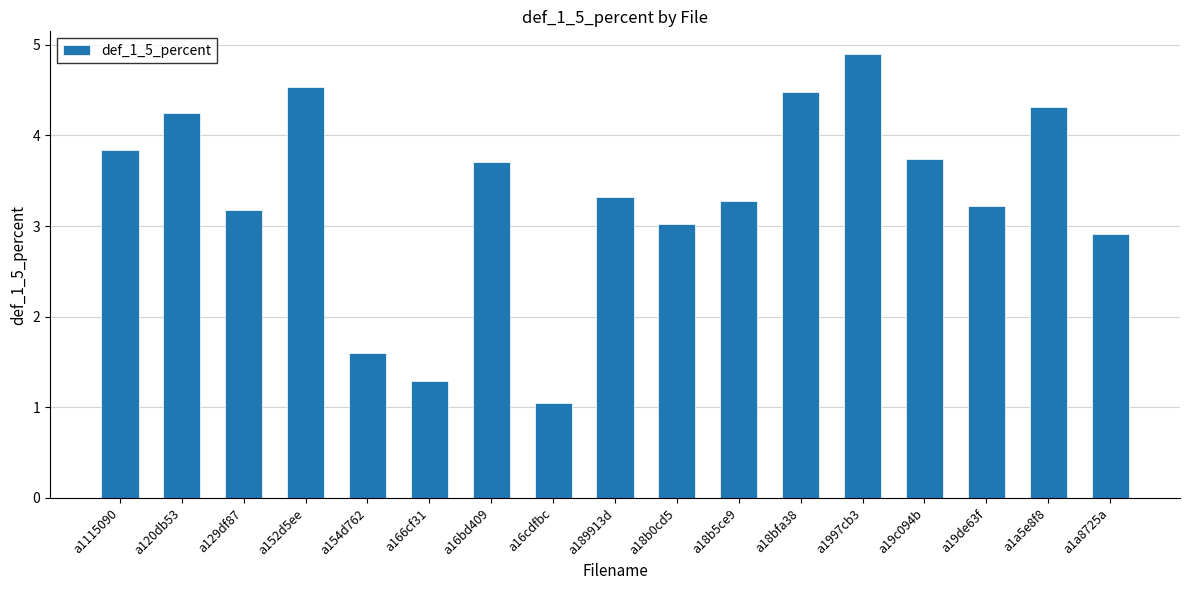

Count the number of values greater than 3.

13